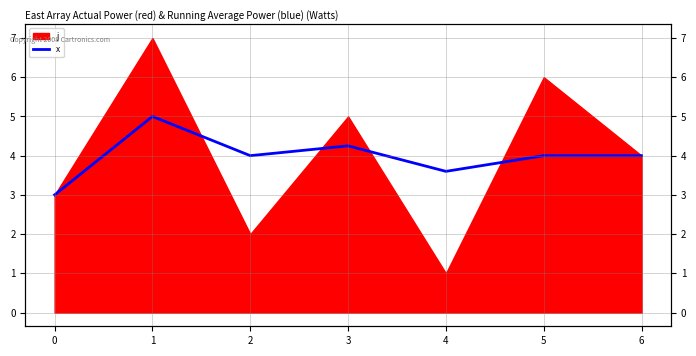

Reading right to left, what are all the values shown in this chart?

6=4.0	5=4.0	4=3.6	3=4.2	2=4.0	1=5.0	0=3.0